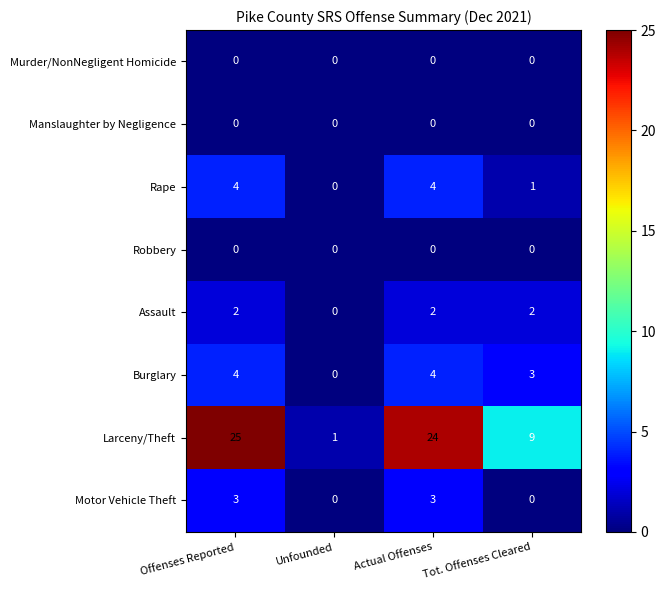

Which series has the largest total across all categories?

Larceny/Theft